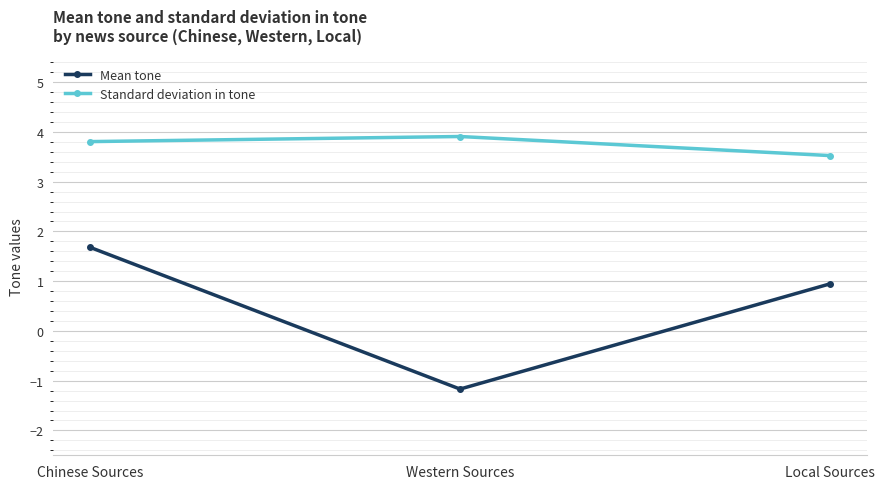

Rank the categories by Standard deviation in tone value from highest to lowest.

Western Sources, Chinese Sources, Local Sources